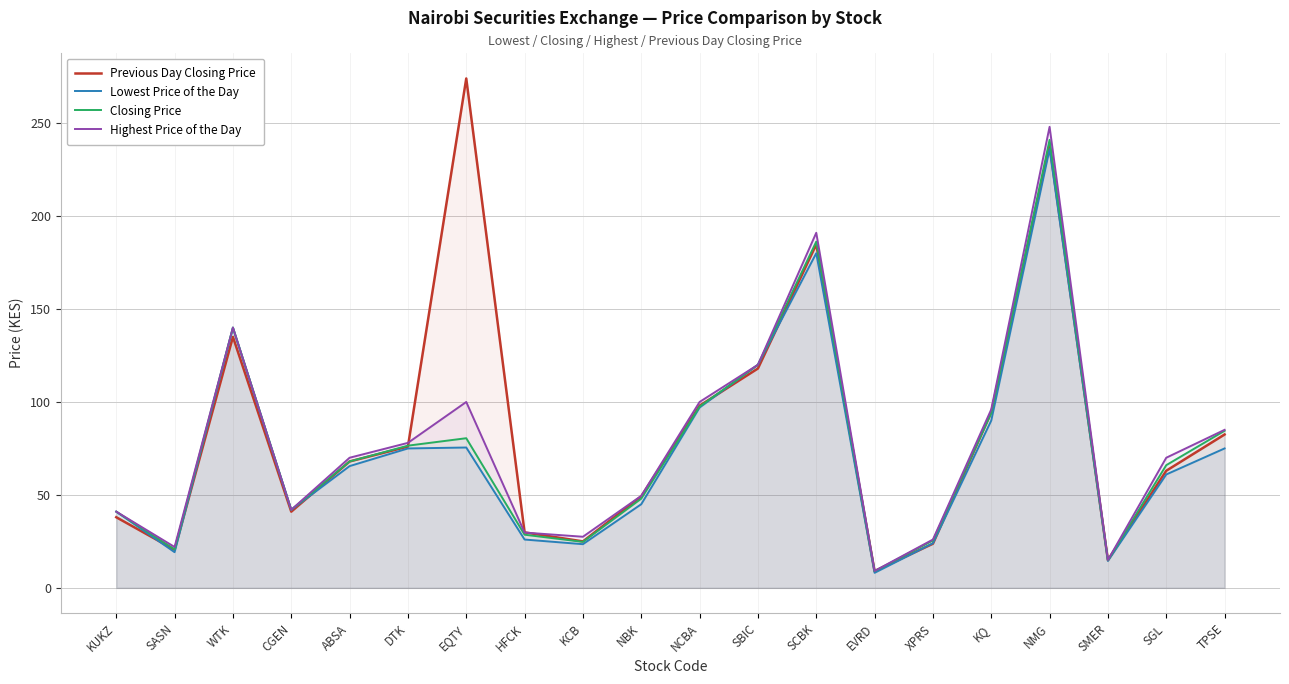

Between which two adjacent categories do Highest Price of the Day and Previous Day Closing Price first intersect?

DTK and EQTY